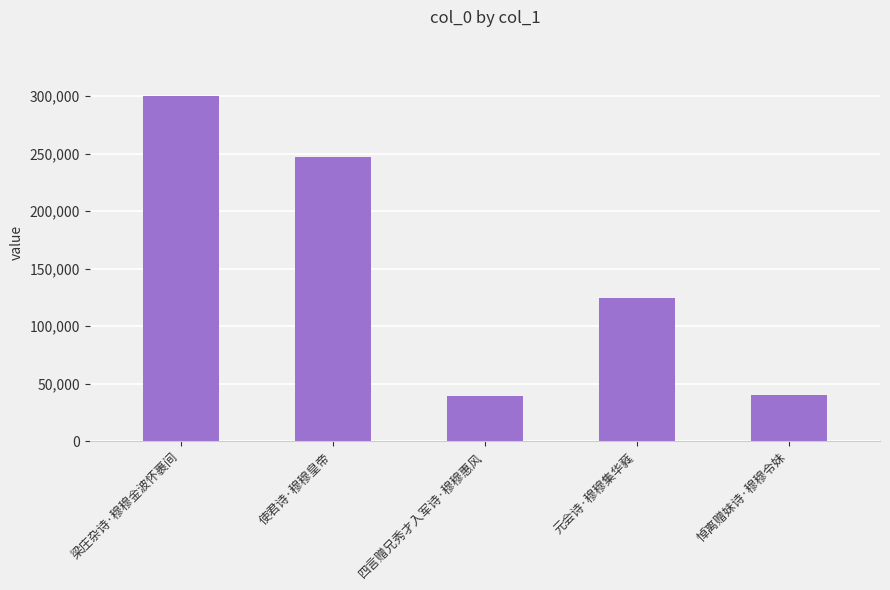

At which category does the chart reach its peak across all series?

梁庄杂诗·穆穆金波怀裹间